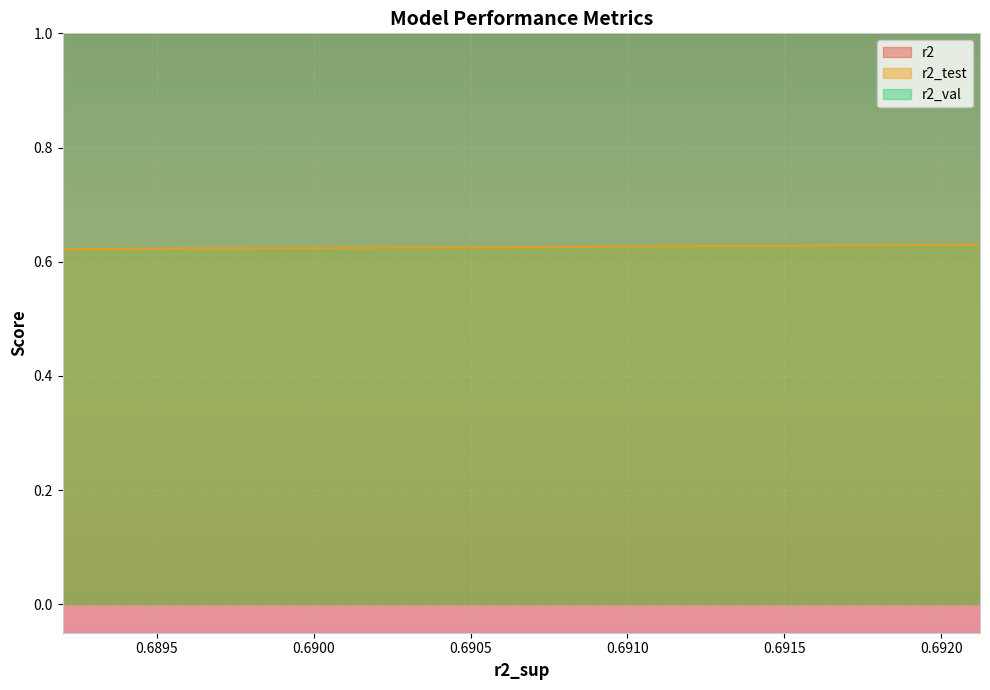

Count the r2_test values in the range 0 to 1.

10